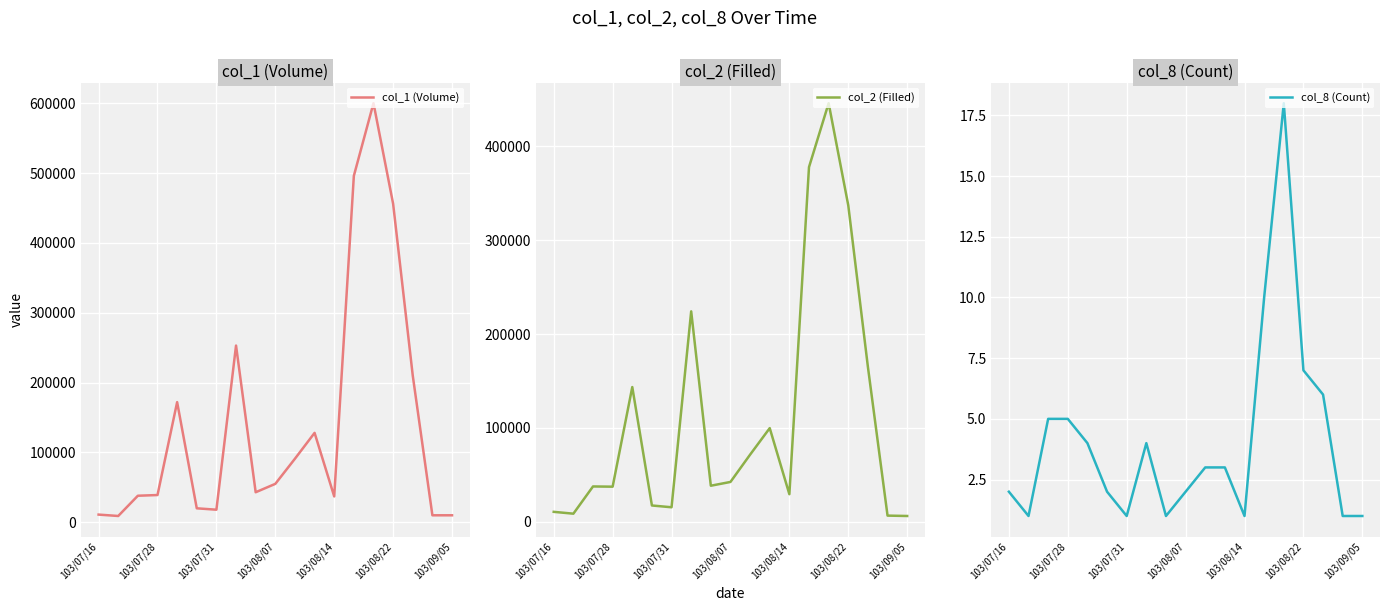

Count the number of categories in the chart.

19